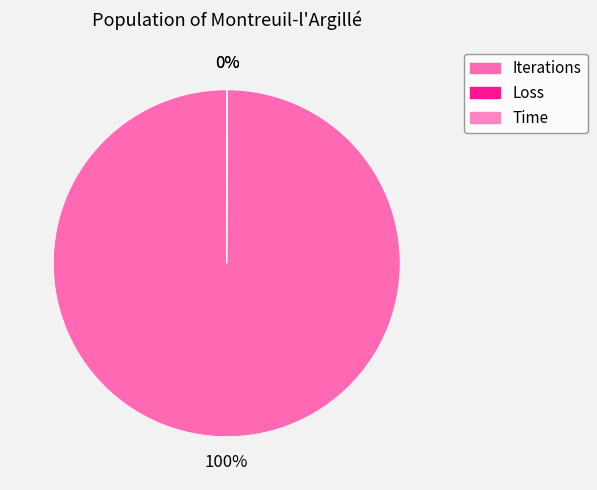

The Loss slice represents 1% of the pie. True or false?

False